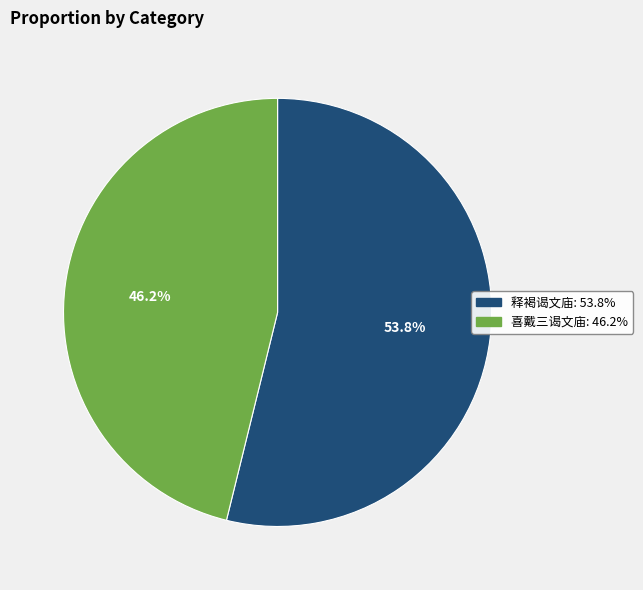

Which slice is the smallest?

喜戴三谒文庙